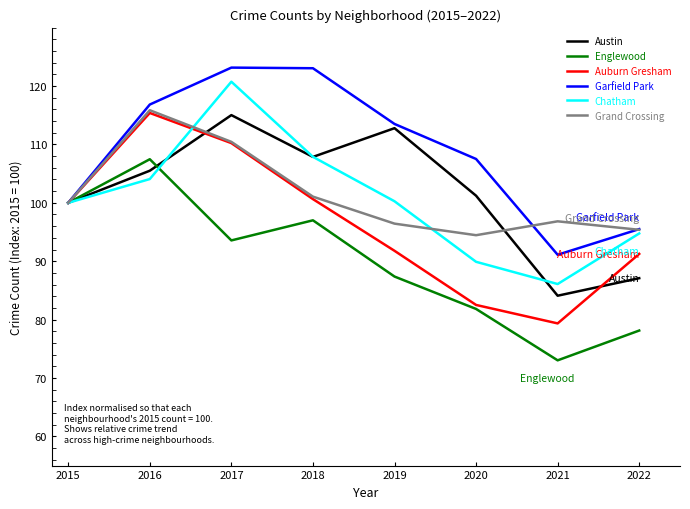

What is the lowest value of the Auburn Gresham series?

79.3